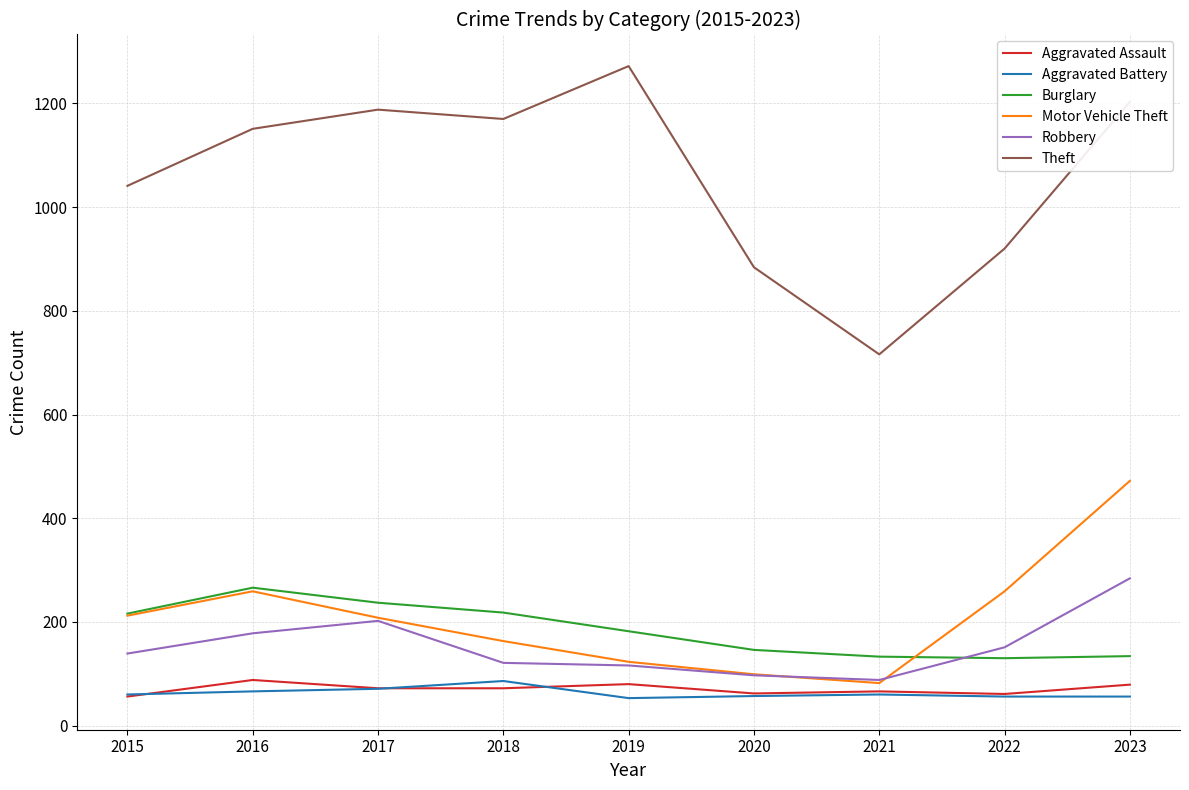

At which category does Burglary reach its first local peak?

2016